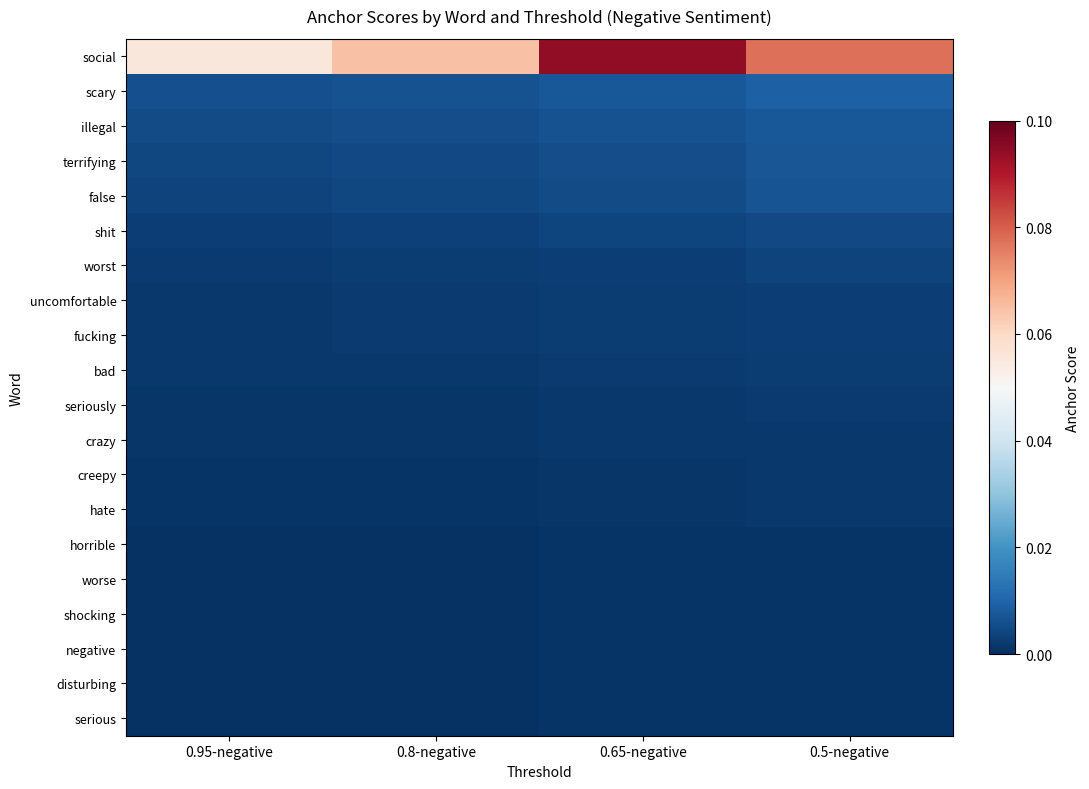

How many data points does each series have?

4